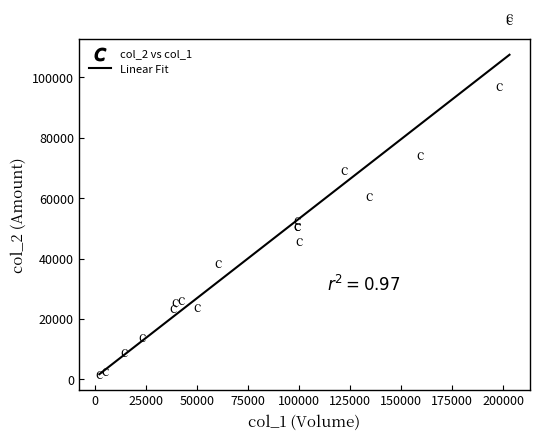

What is the greatest value displayed?

107528.2